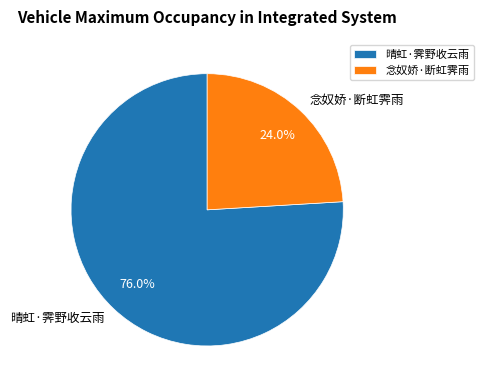

Is the sum of 晴虹·霁野收云雨 and 念奴娇·断虹霁雨 greater than half?

Yes